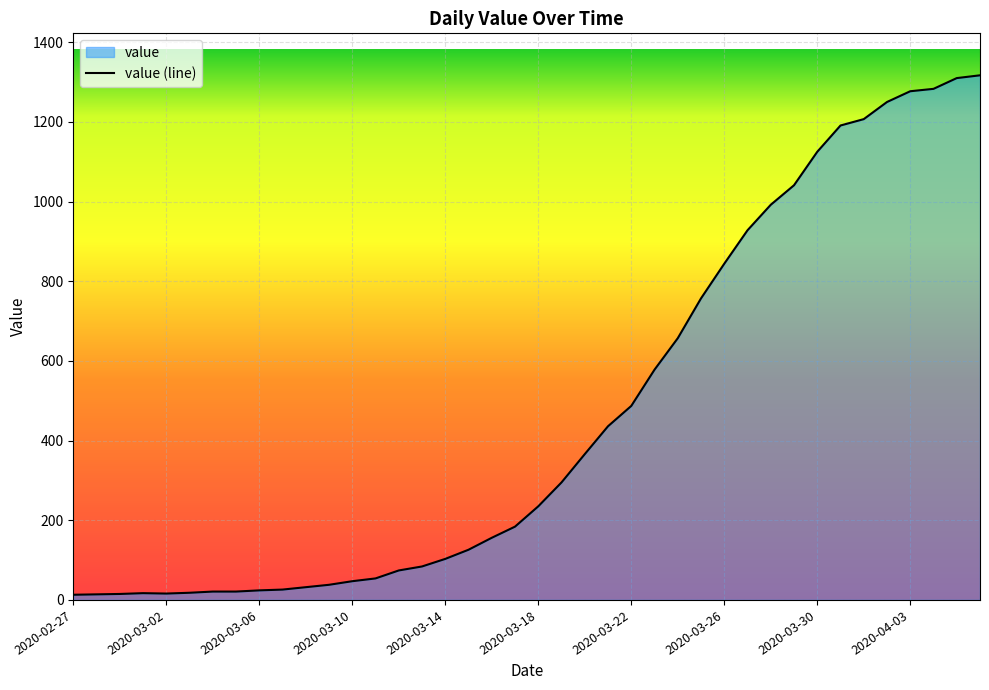

What is the value of the 31st point from the left?

992